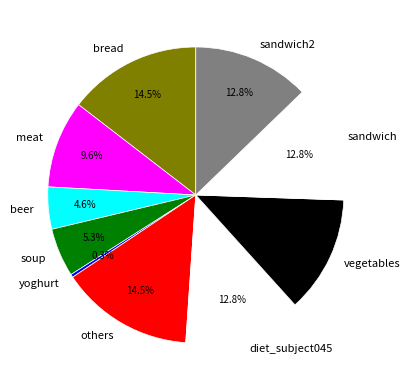

Is there any slice that represents more than half of the pie?

No